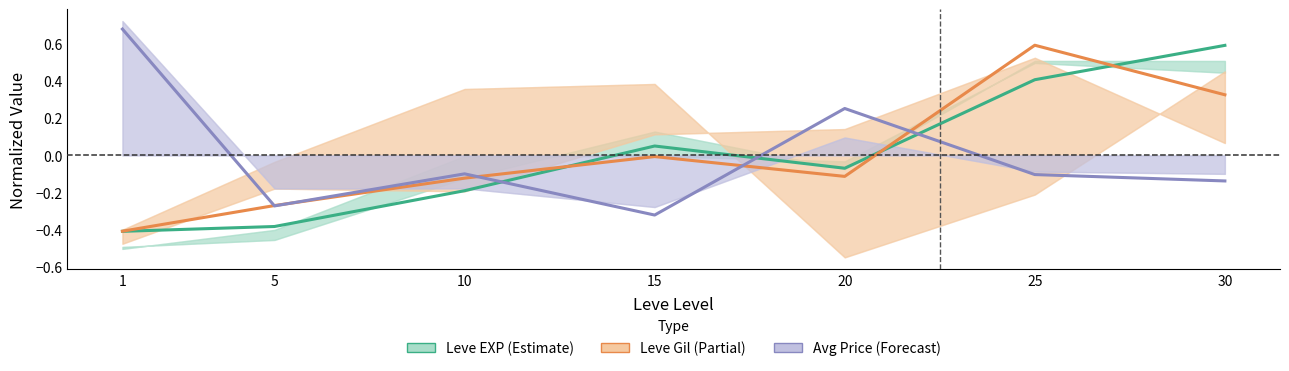

Rank the series by their average value, from lowest to highest.

Avg Price (Forecast), Leve Gil (Partial), Leve EXP (Estimate)